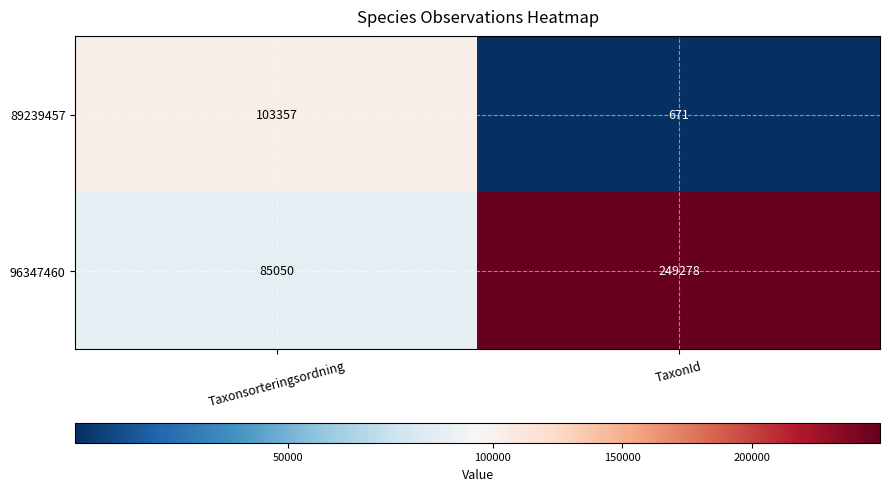

What is the sum of the 96347460 values at TaxonId and Taxonsorteringsordning?

334328